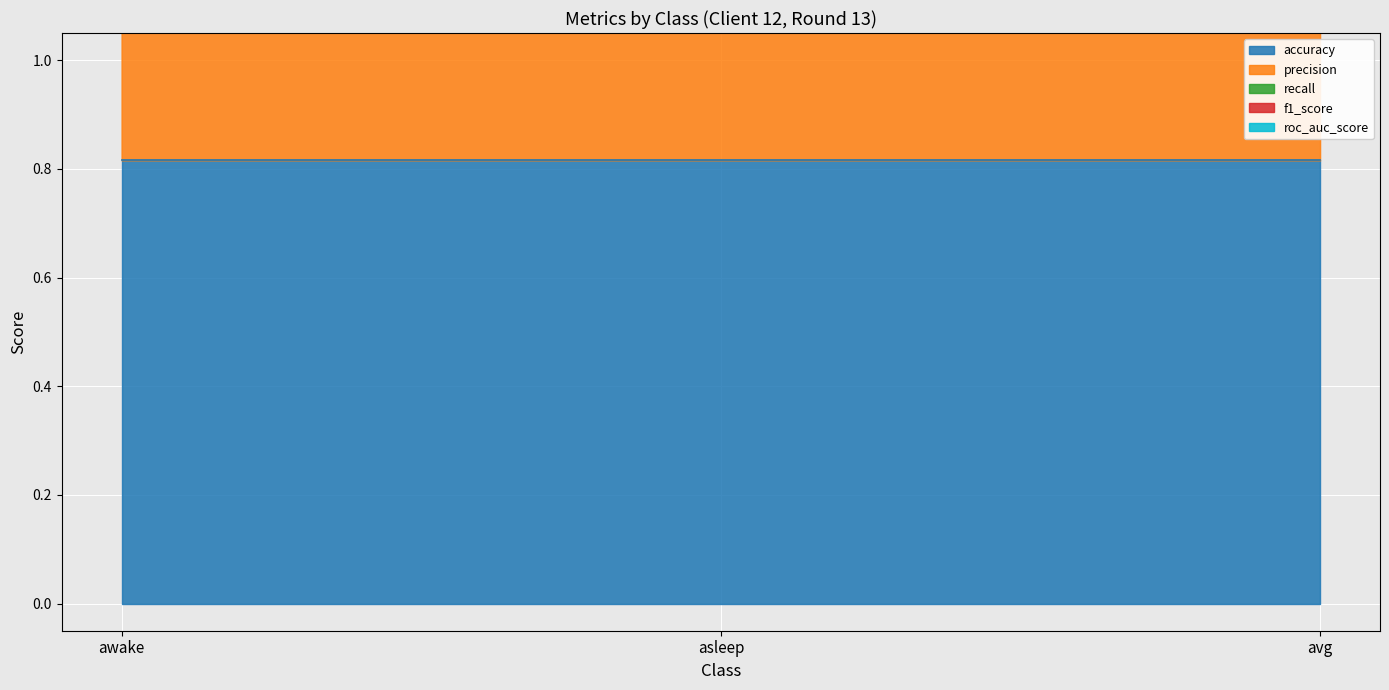

What is the total value across all series at awake?

7.8